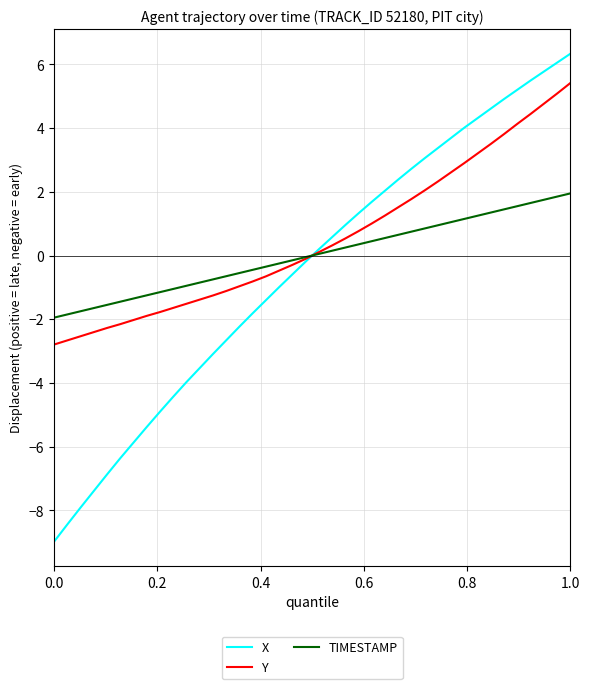

Rank the series by their maximum value, from highest to lowest.

X, Y, TIMESTAMP